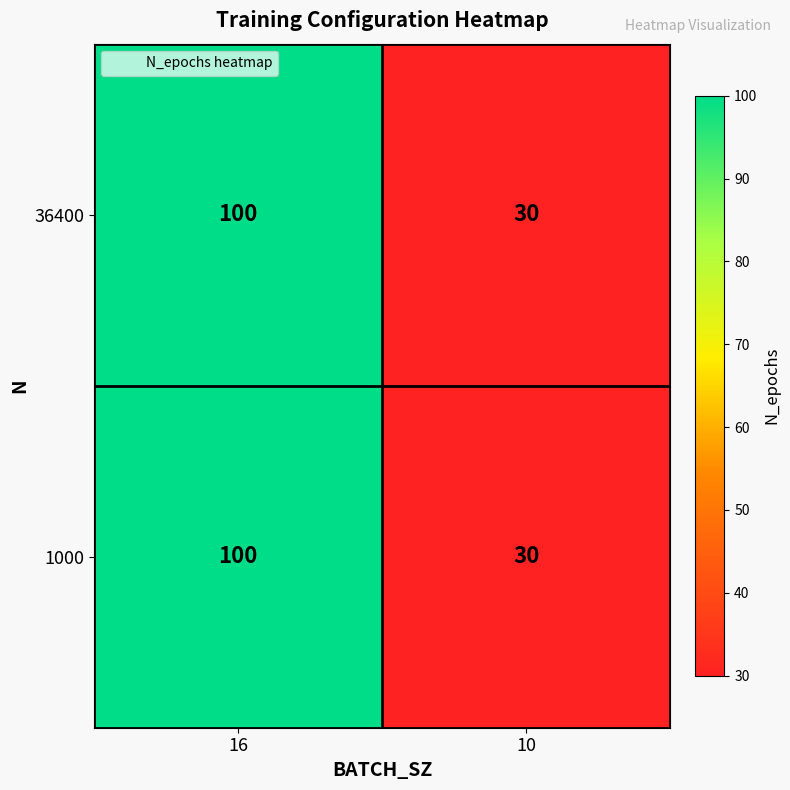

How many data points does each series have?

2